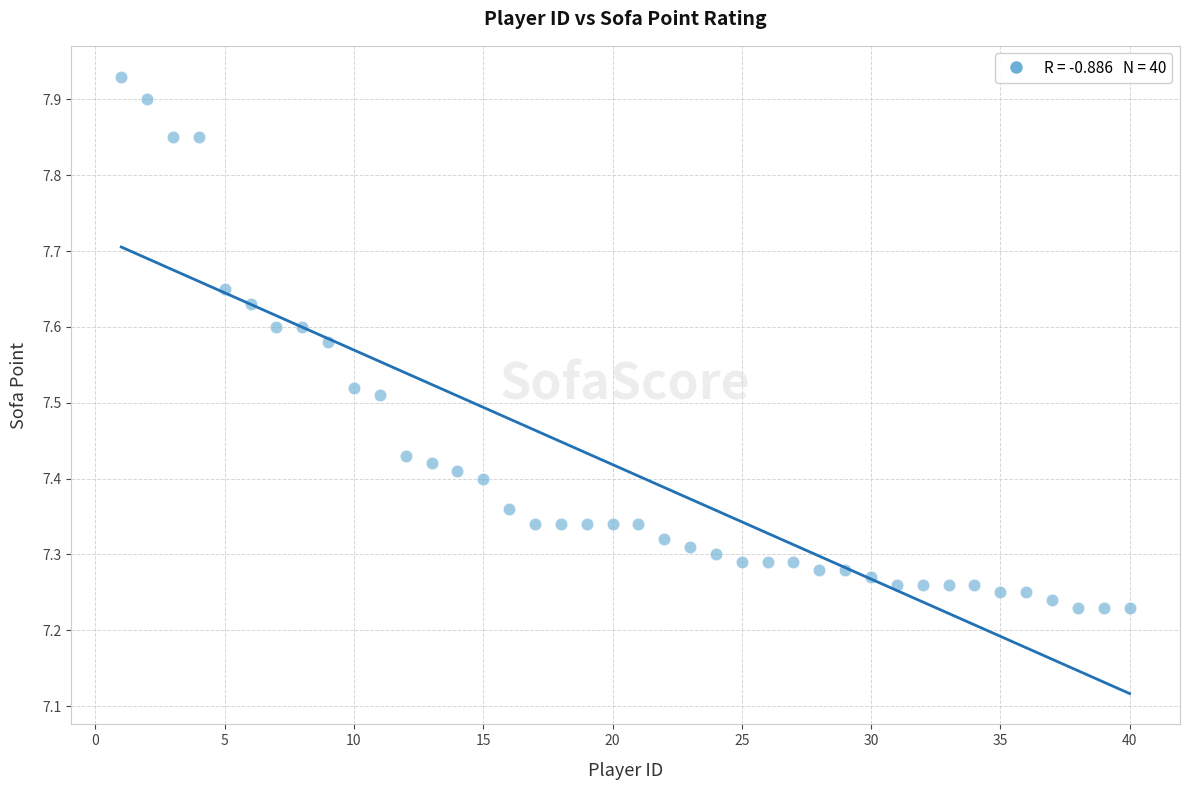

What is the range of X values (max minus min)?

39.0